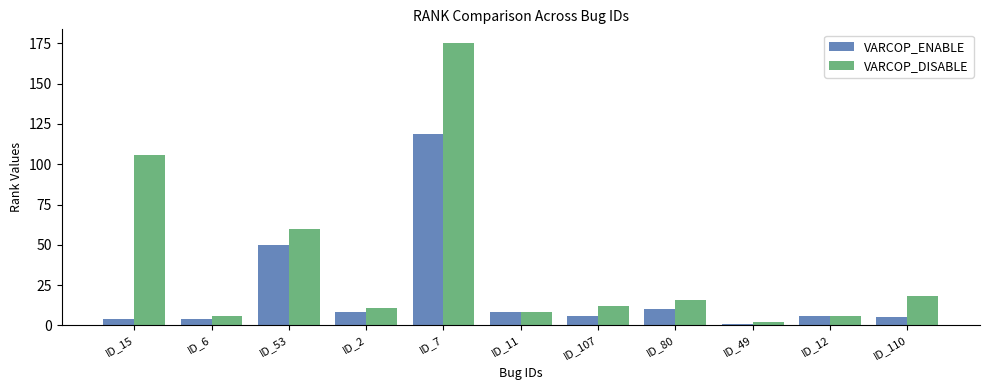

Read the VARCOP_DISABLE value at ID_7, to the nearest 10.

180